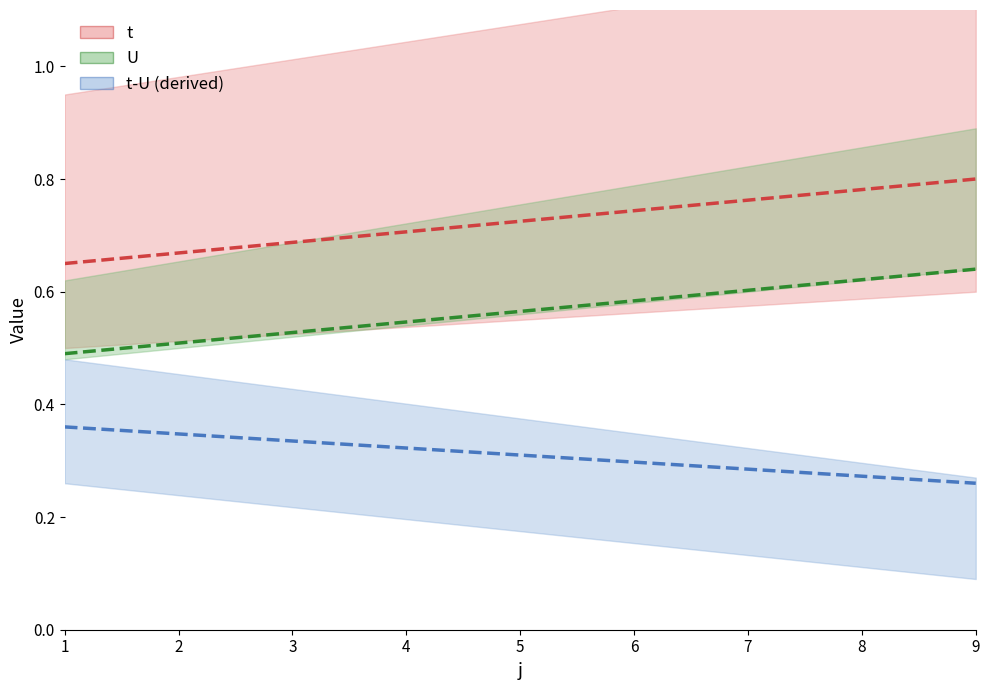

Where is t-U (center) nearest to the value 0?

9